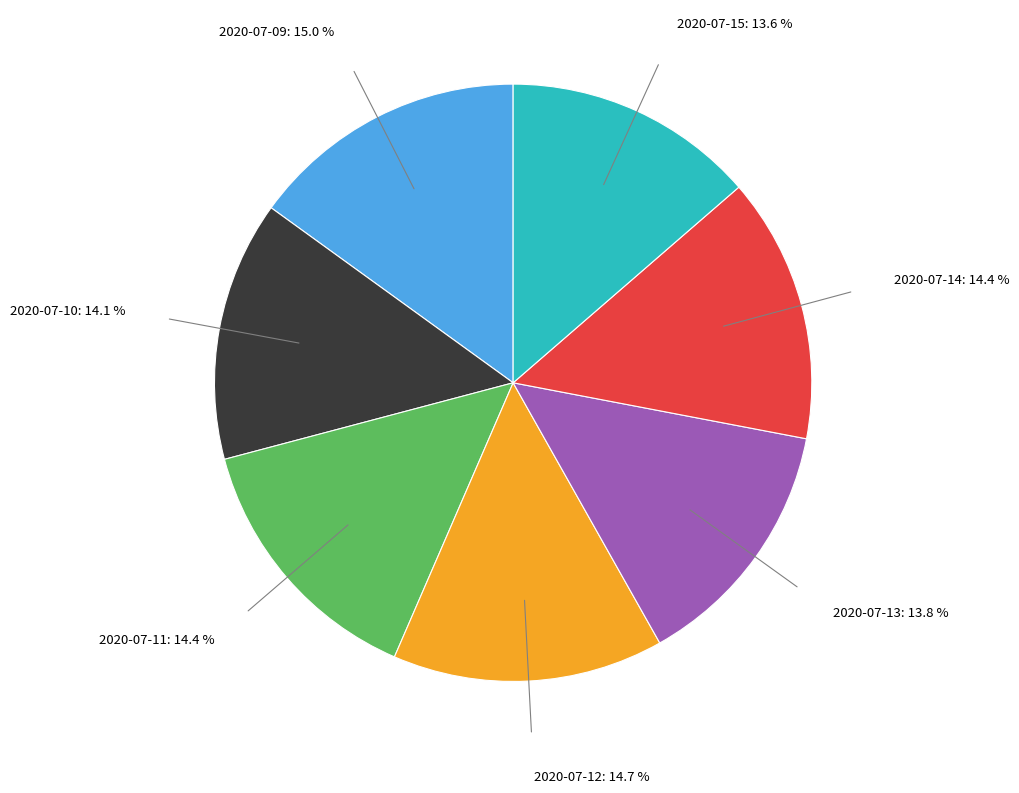

Is there a majority slice in this chart?

No